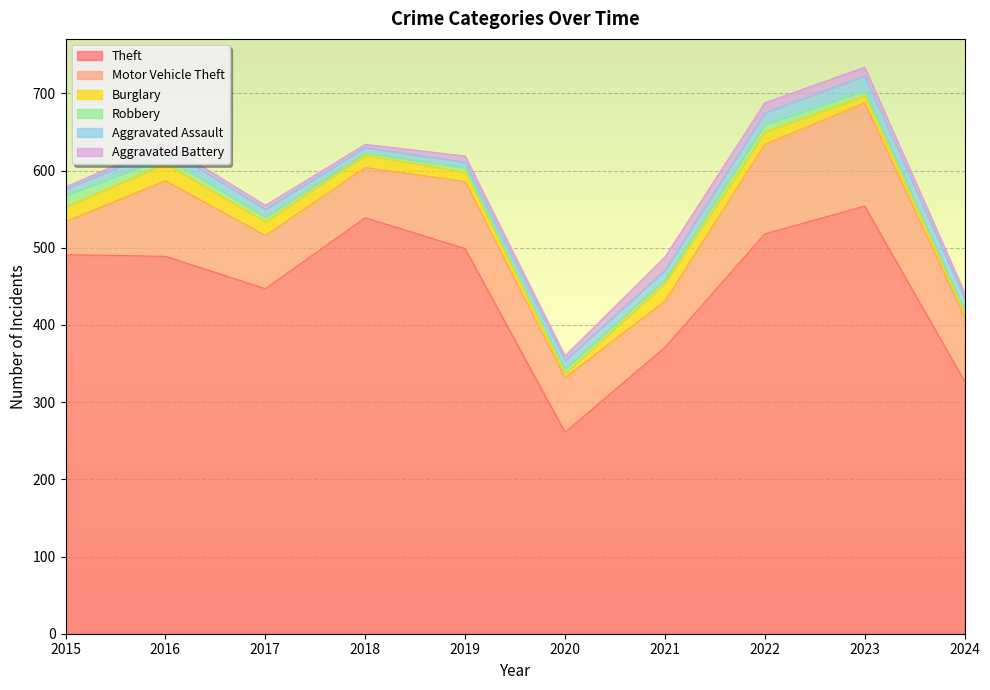

At which category does the chart reach its peak across all series?

2023